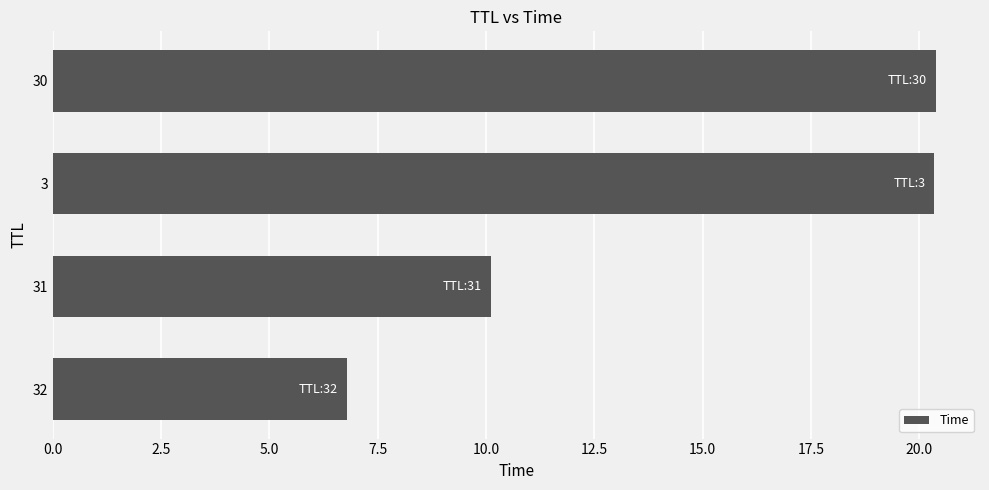

Is it true that the value at 30 is 20.4?

True